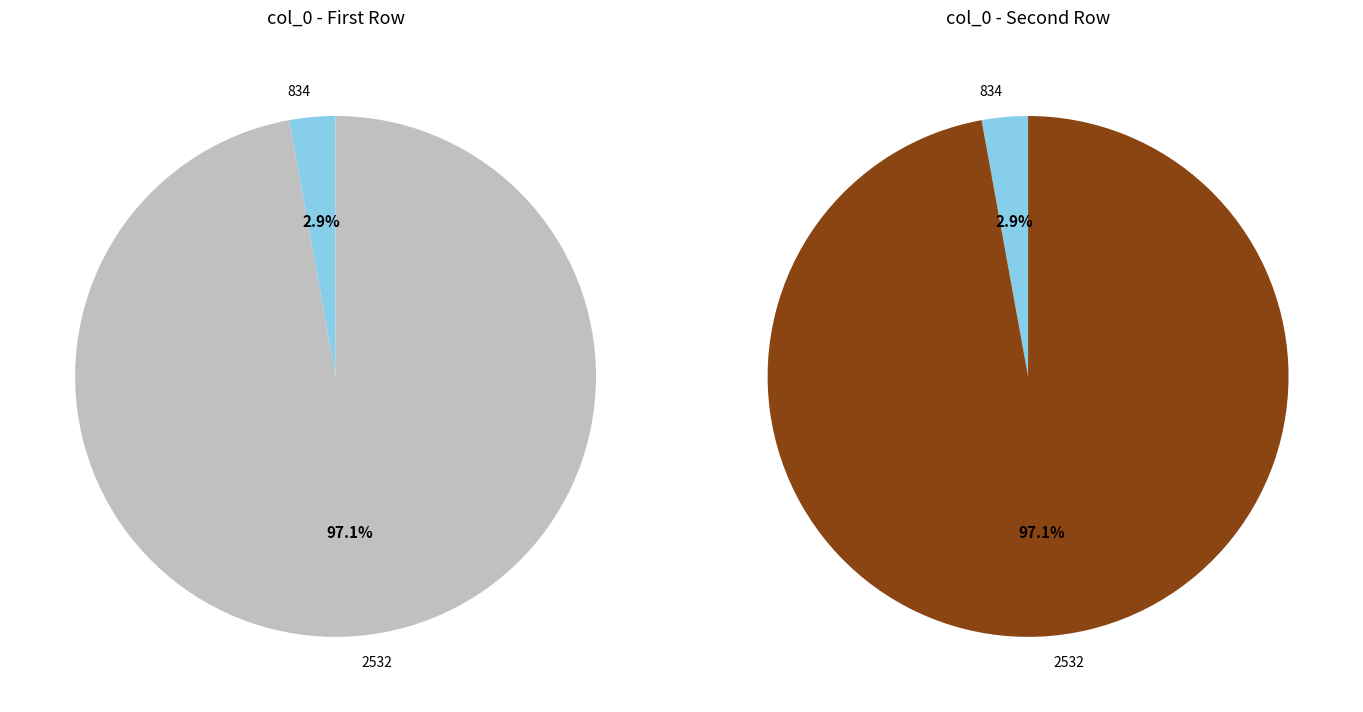

Is the sum of 2532 and 834 greater than half?

Yes